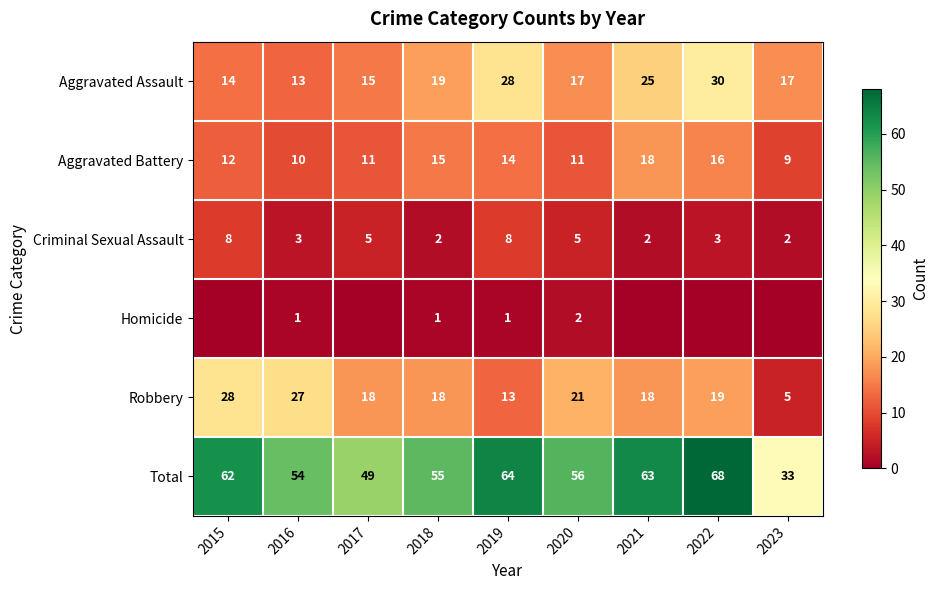

What is the sum of all Total values?

504